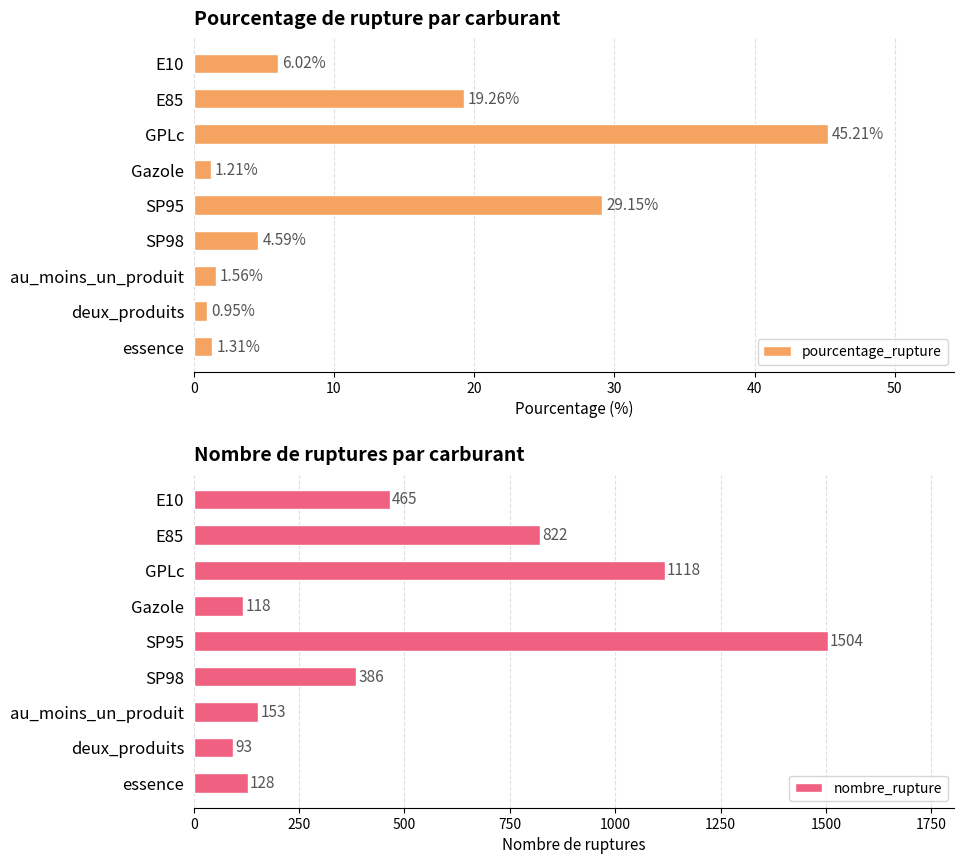

What is the sum of the pourcentage_rupture values at SP98 and GPLc?

49.8